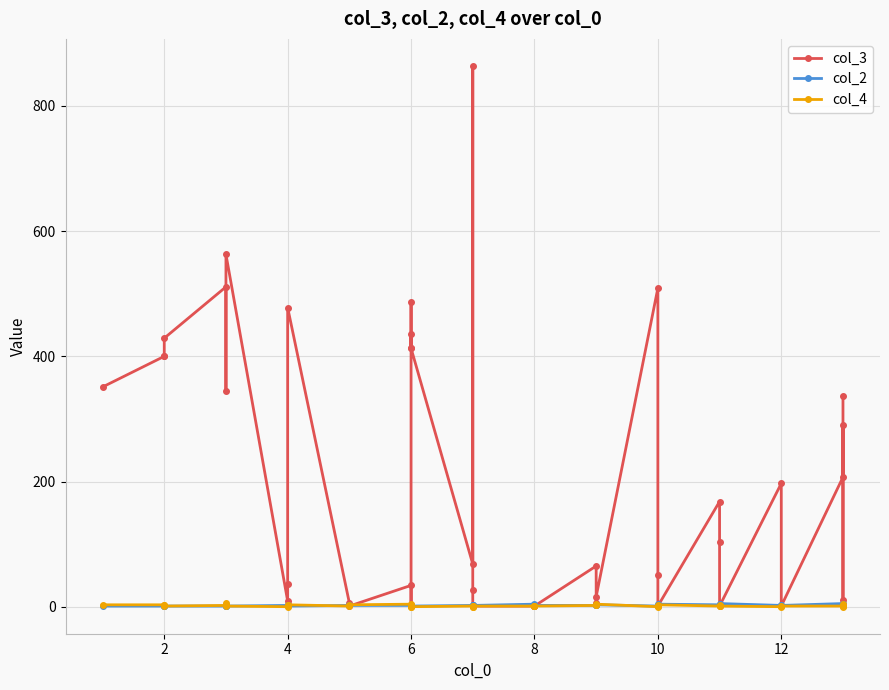

Which series has the widest spread of values?

col_3